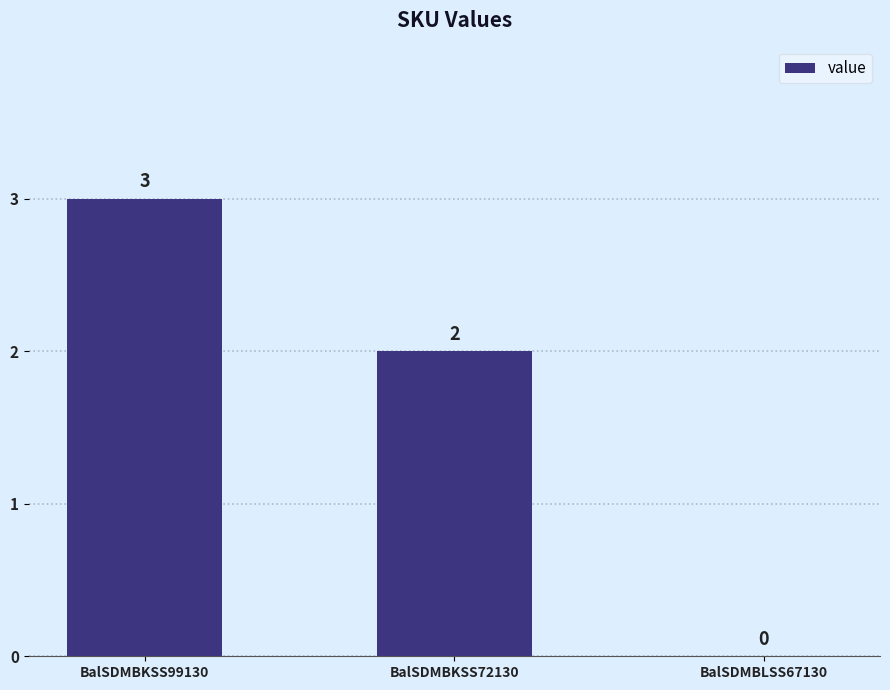

Between BalSDMBKSS99130 and BalSDMBKSS72130, which is larger?

BalSDMBKSS99130